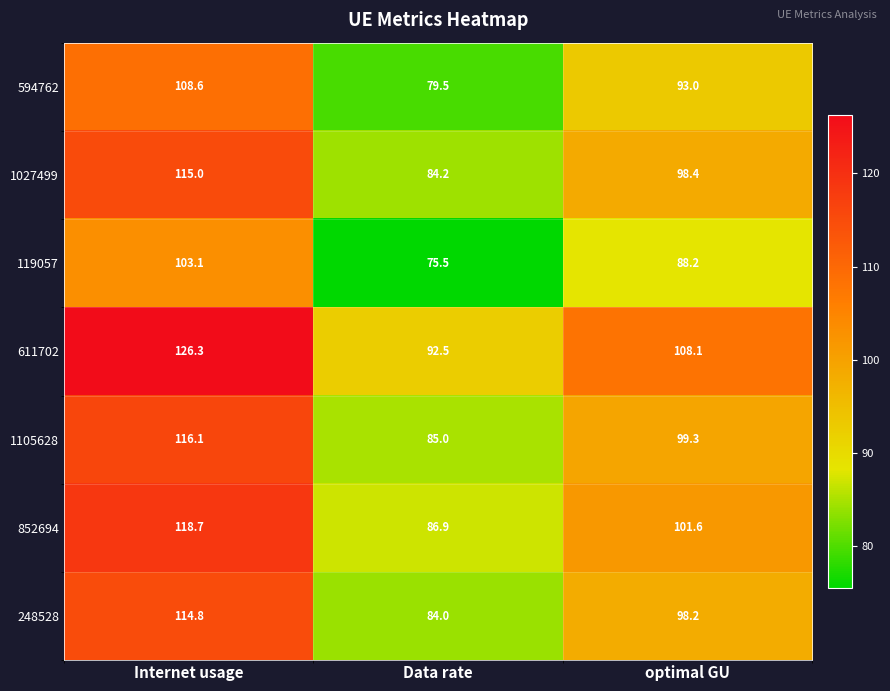

The 1105628 series shows 99.3 at optimal GU. True or false?

True